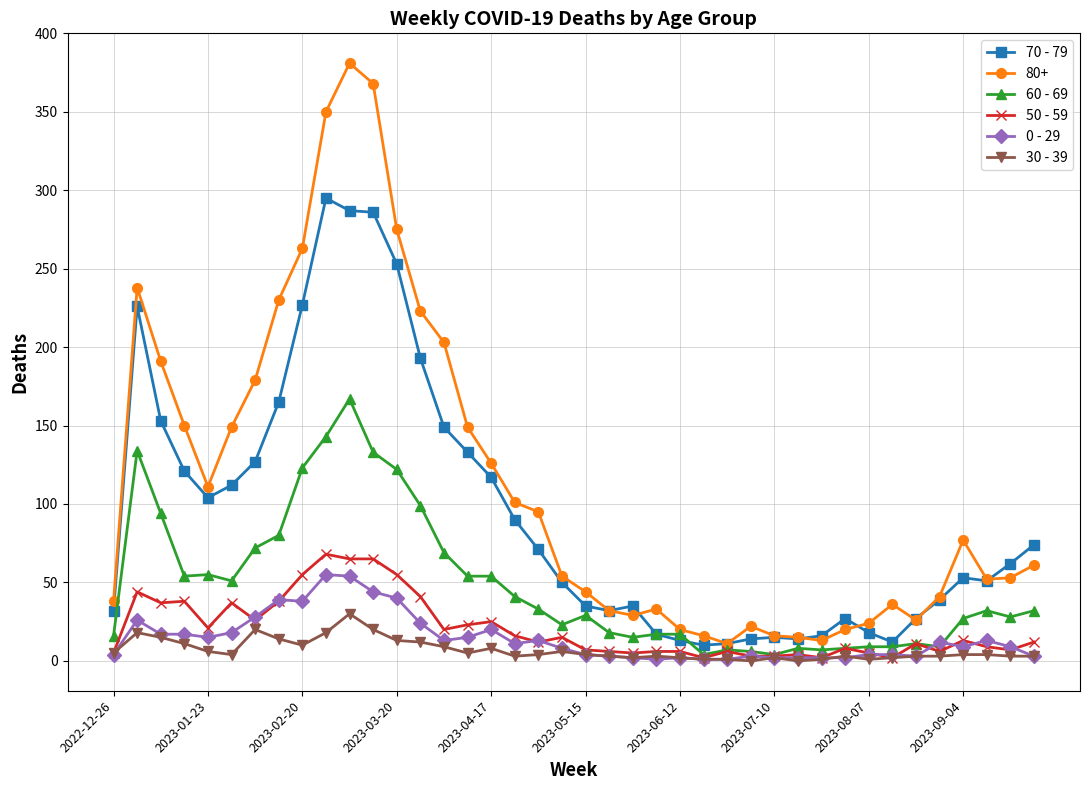

What is the greatest value displayed?

381